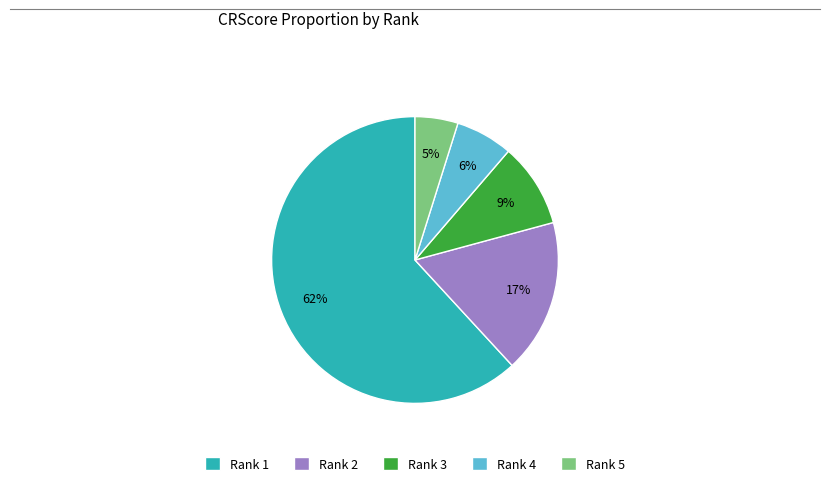

To the nearest percent, what is the difference between the Rank 2 and Rank 3 slice percentages?

8%